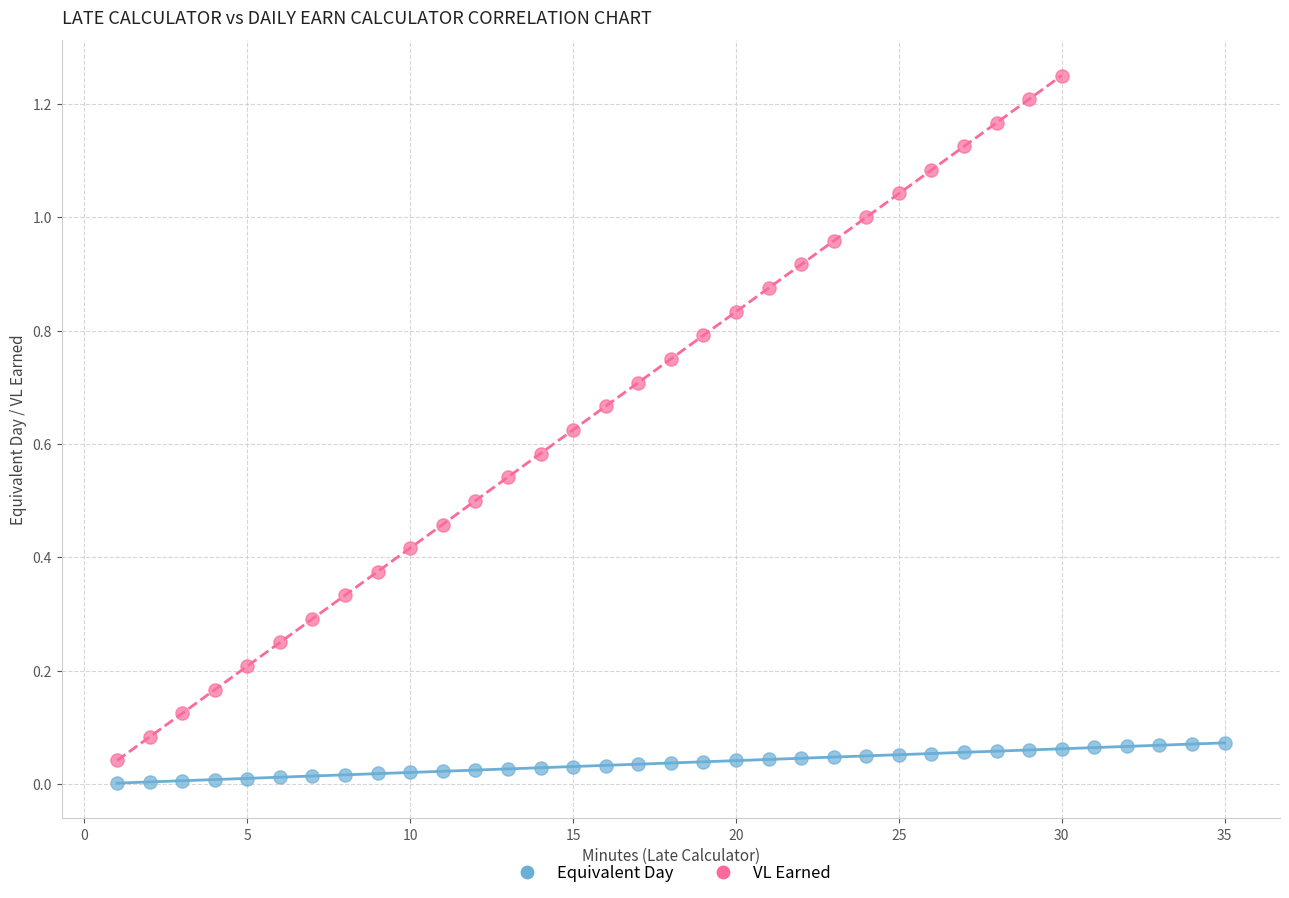

Which series has the largest Y range (max minus min)?

VL Earned